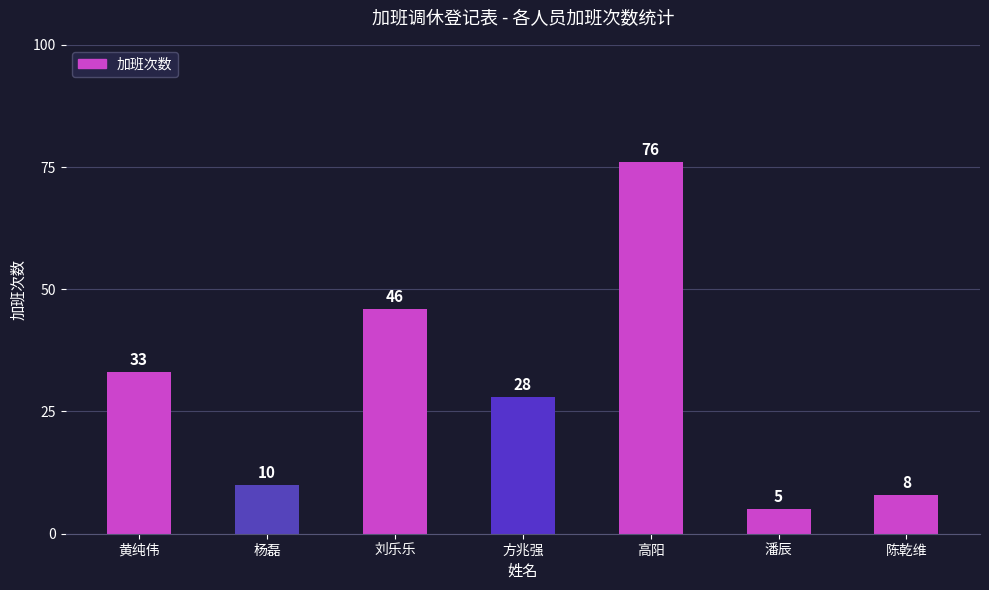

What is the sum of all values?

206